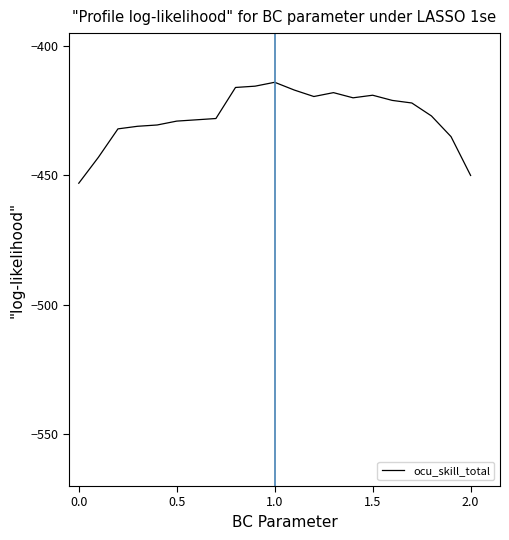

Does the chart have visible grid lines?

No